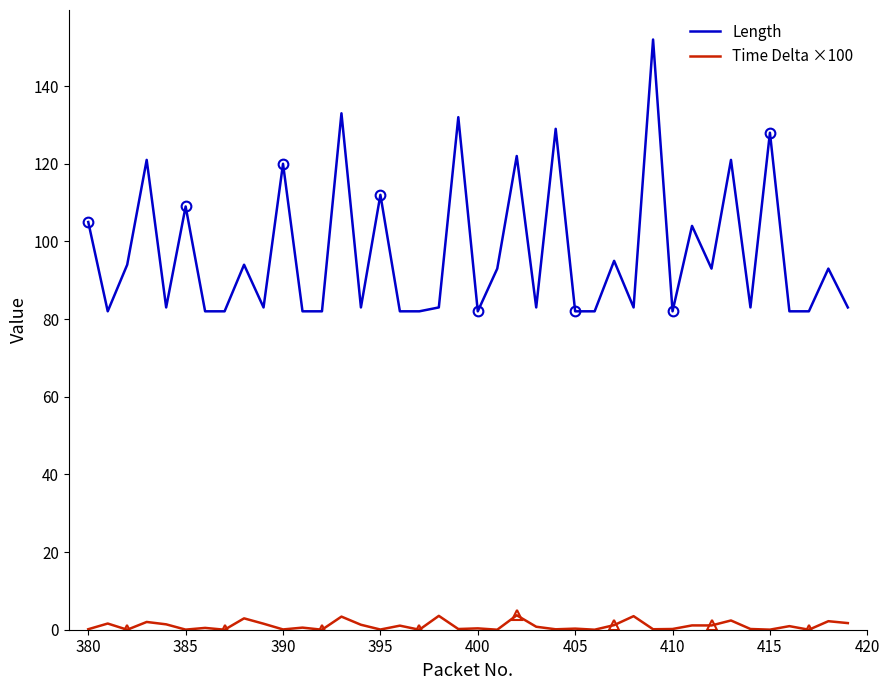

True or false: Time Delta ×100 and Length cross at least once.

False